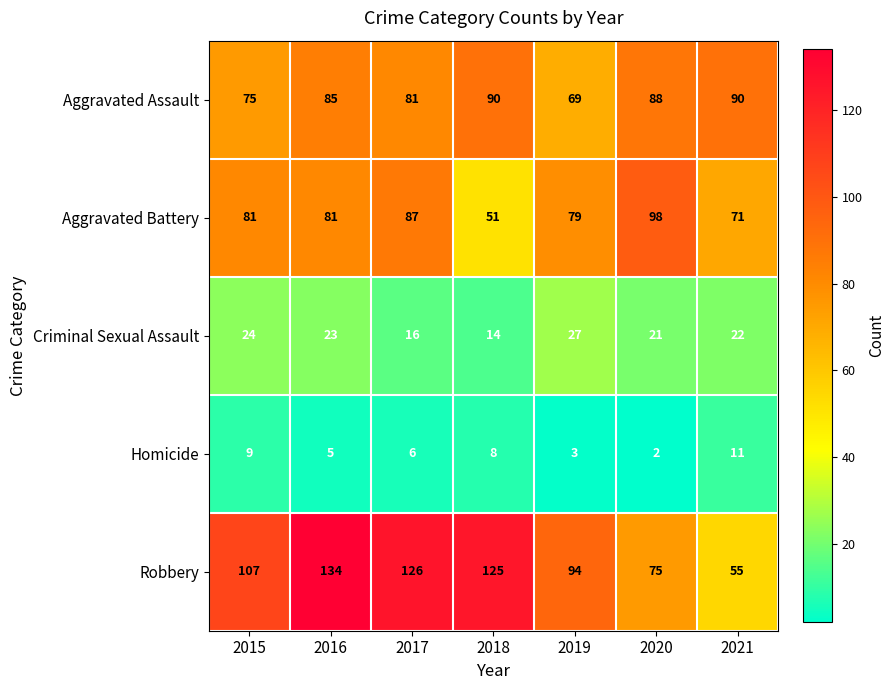

Which series changed the most between 2016 and 2018?

Aggravated Battery